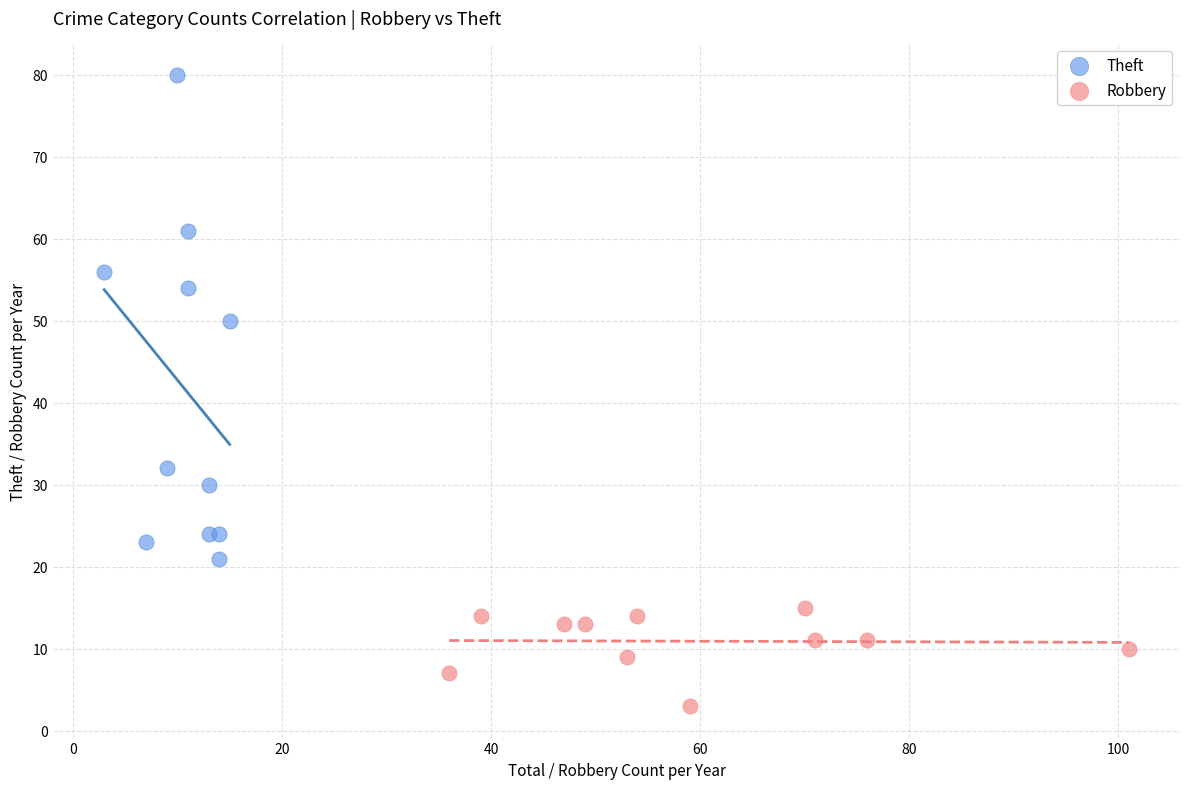

Which series reaches the minimum Y coordinate?

Robbery